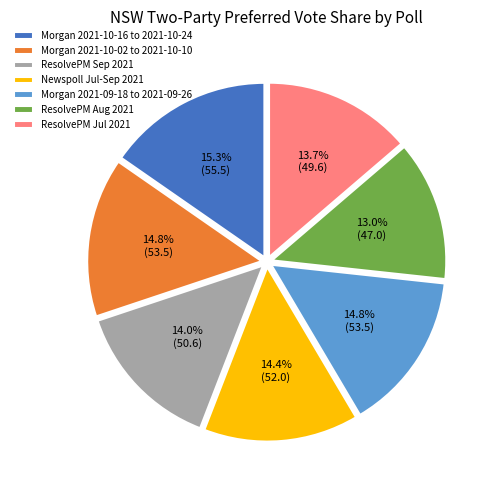

Approximately how many times larger is the value at Morgan 2021-09-18 to 2021-09-26 compared to ResolvePM Aug 2021?

1.1